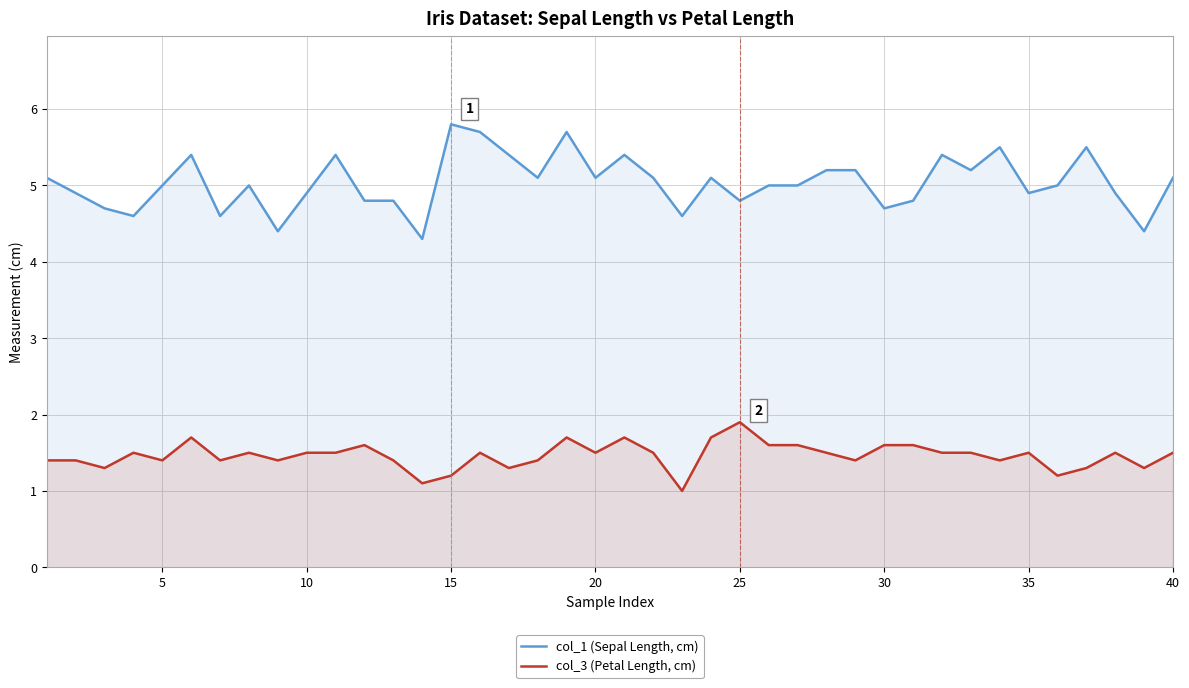

Rank the series by their average value, from highest to lowest.

col_1 (Sepal Length, cm), col_3 (Petal Length, cm)